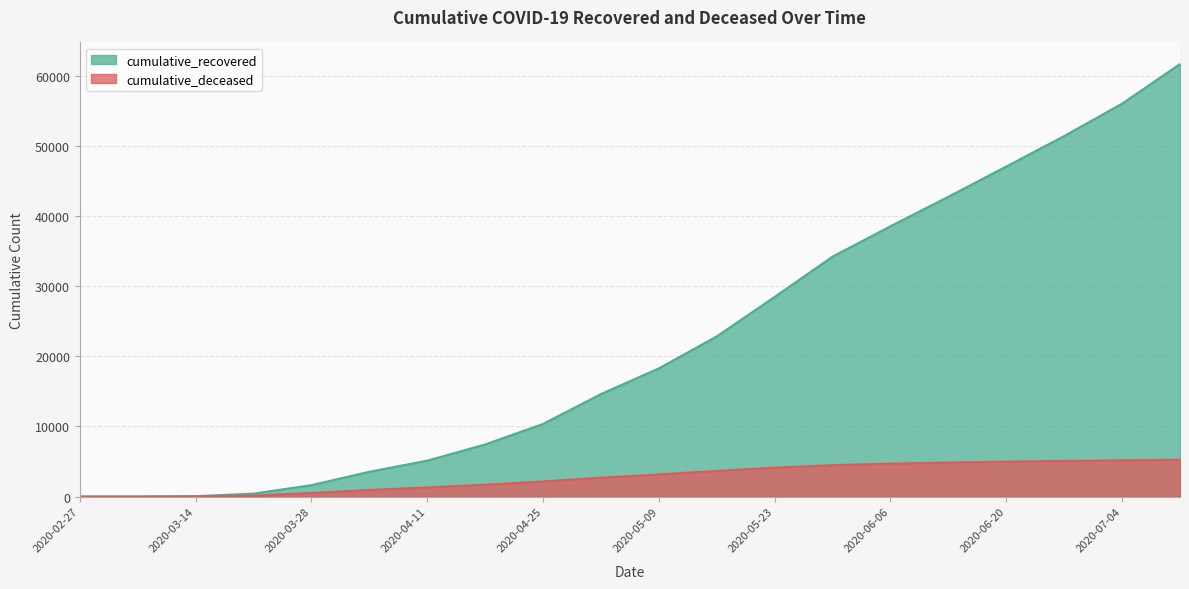

What is the label of the 1st point from the right?

2020-07-11